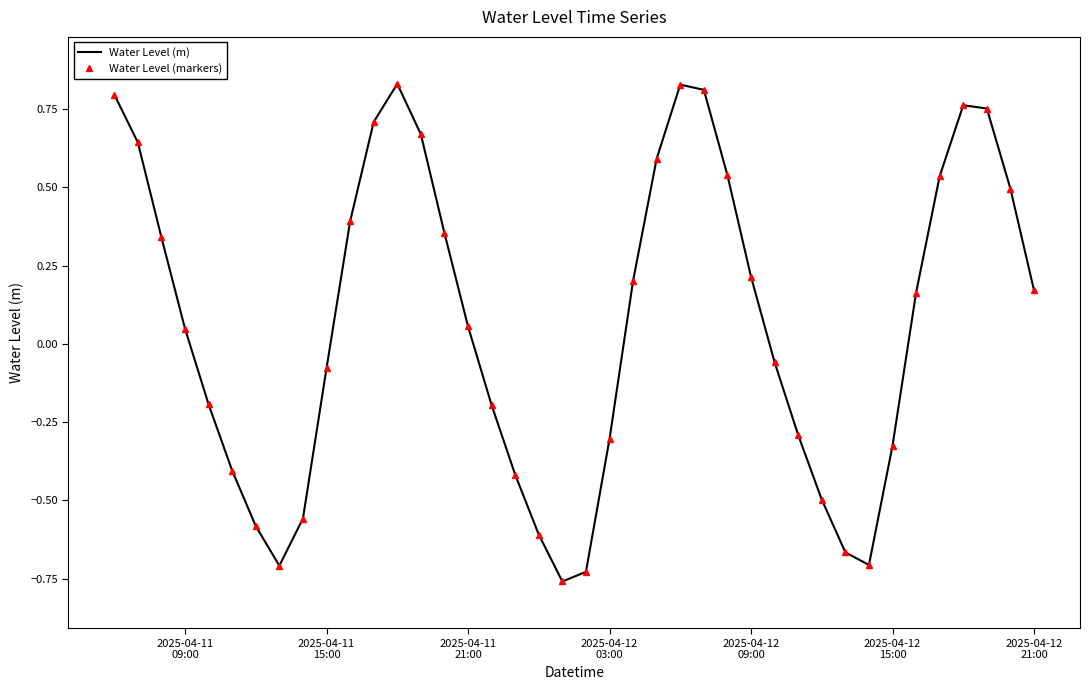

Reading right to left, list all the values displayed in this chart.

Water Level (m): 0.2	0.5	0.8	0.8	0.5	0.2	-0.3	-0.7	-0.7	-0.5	-0.3	-0.1	0.2	0.5	0.8	0.8	0.6	0.2	-0.3	-0.7	-0.8	-0.6	-0.4	-0.2	0.1	0.4	0.7	0.8	0.7	0.4	-0.1	-0.6	-0.7	-0.6	-0.4	-0.2	0.0	0.3	0.6	0.8
Water Level (markers): 0.2	0.5	0.8	0.8	0.5	0.2	-0.3	-0.7	-0.7	-0.5	-0.3	-0.1	0.2	0.5	0.8	0.8	0.6	0.2	-0.3	-0.7	-0.8	-0.6	-0.4	-0.2	0.1	0.4	0.7	0.8	0.7	0.4	-0.1	-0.6	-0.7	-0.6	-0.4	-0.2	0.0	0.3	0.6	0.8